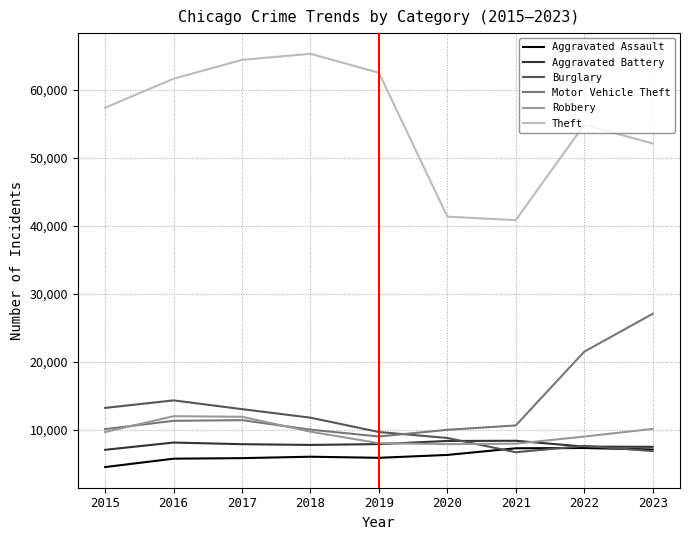

The value of Robbery at 2018 is 4362. True or false?

False